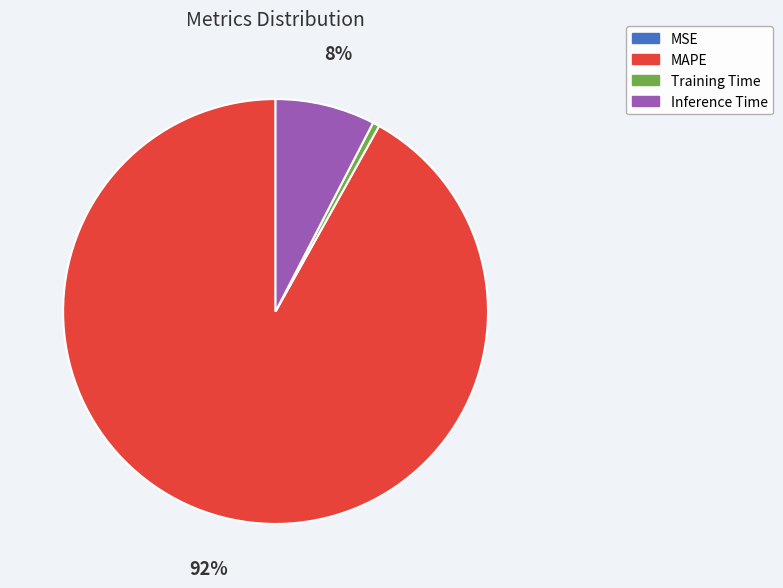

To the nearest percent, what is the average slice percentage?

25%